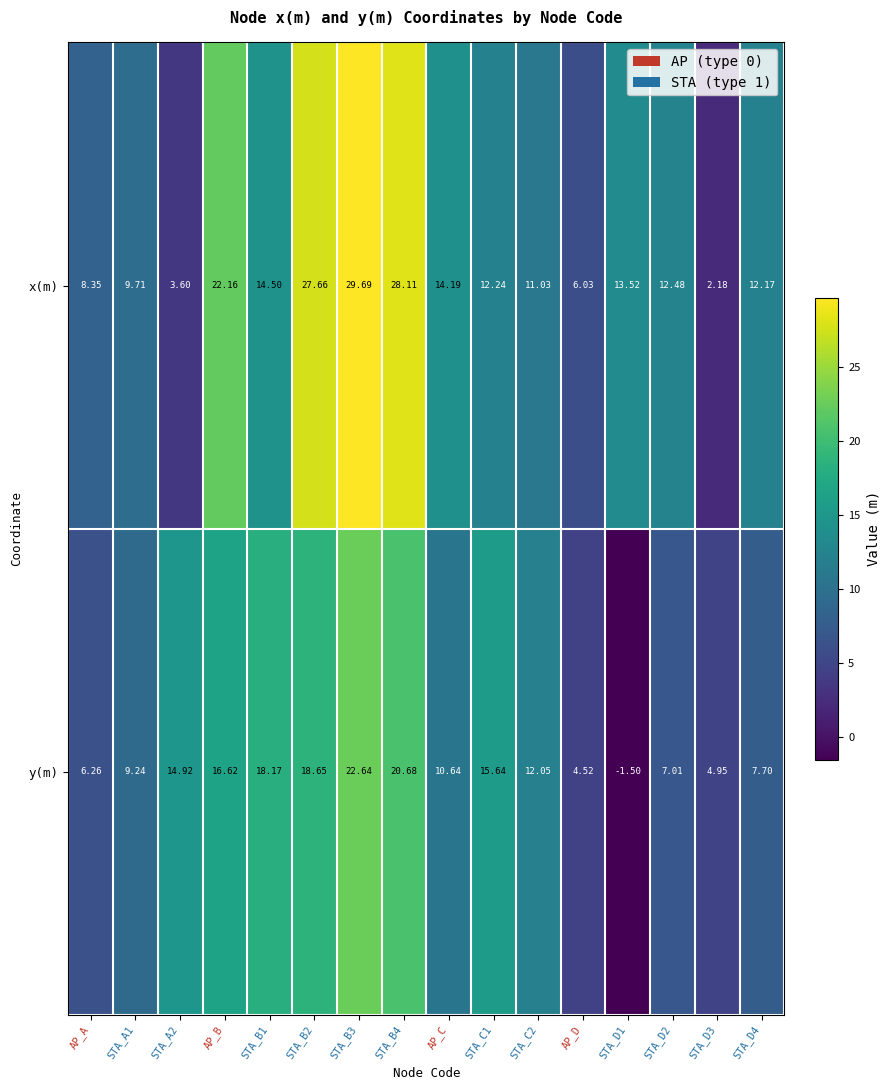

At which label does x(m) first exceed 12?

AP_B